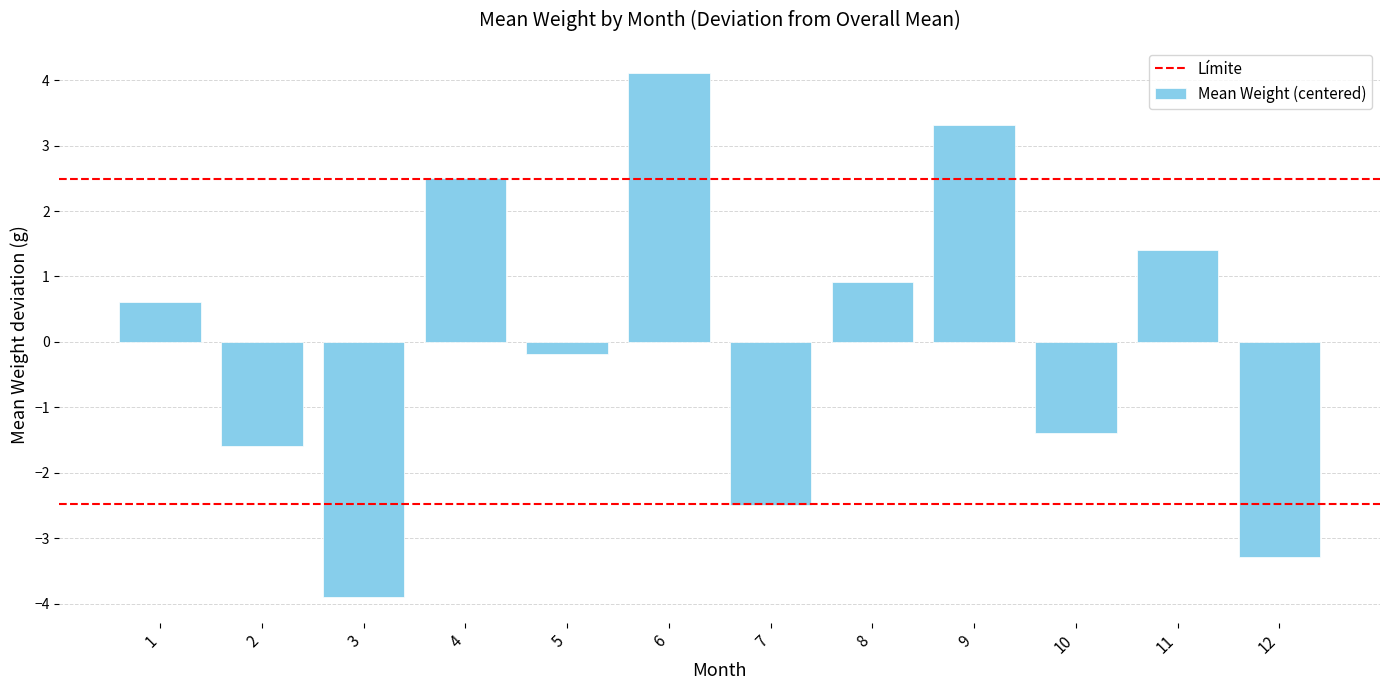

Which label corresponds to the largest value in the chart?

6